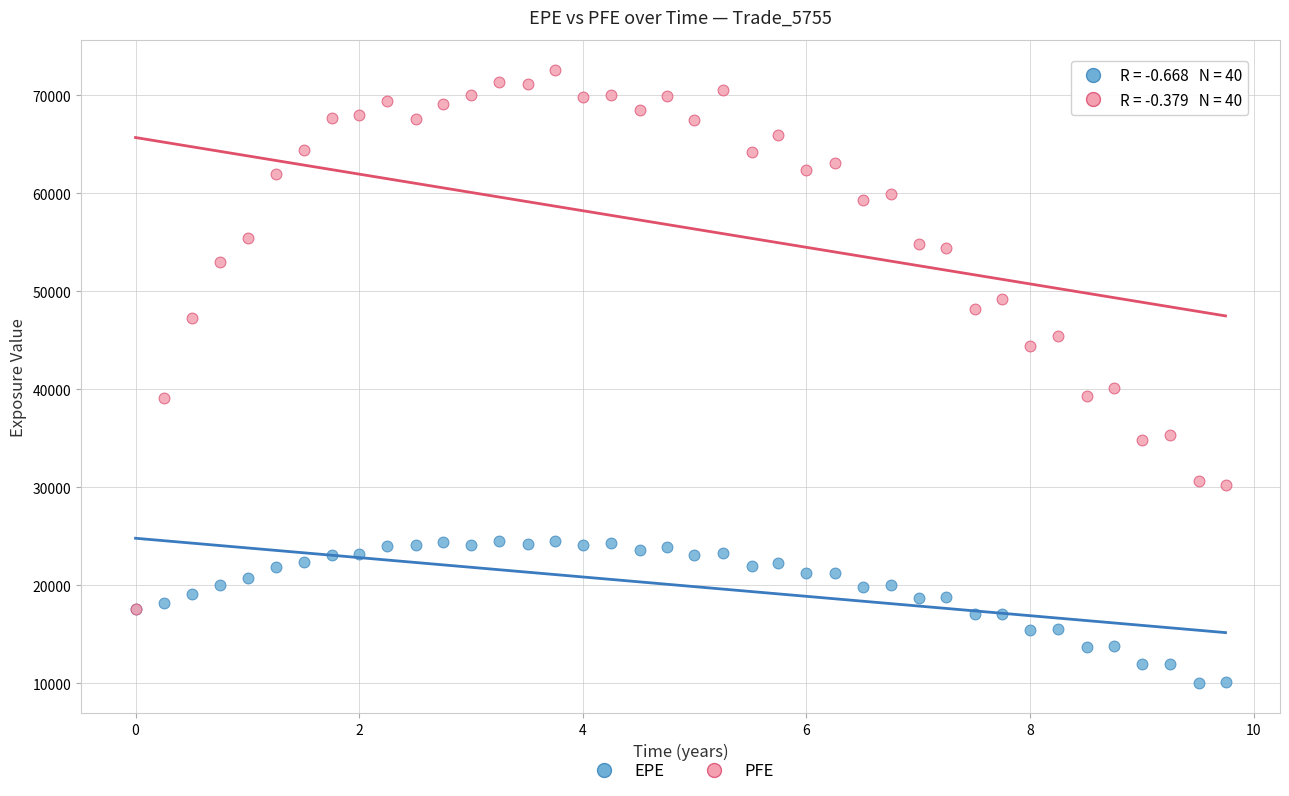

Across all series, what Y value is closest to 41293?

40083.0